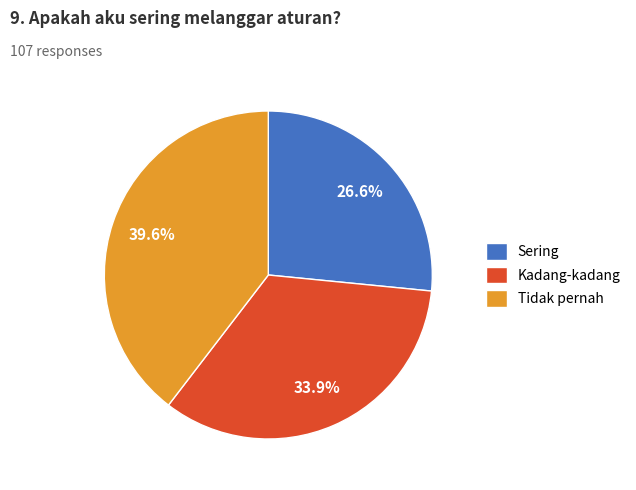

Rank the categories by value from highest to lowest.

Tidak pernah, Kadang-kadang, Sering